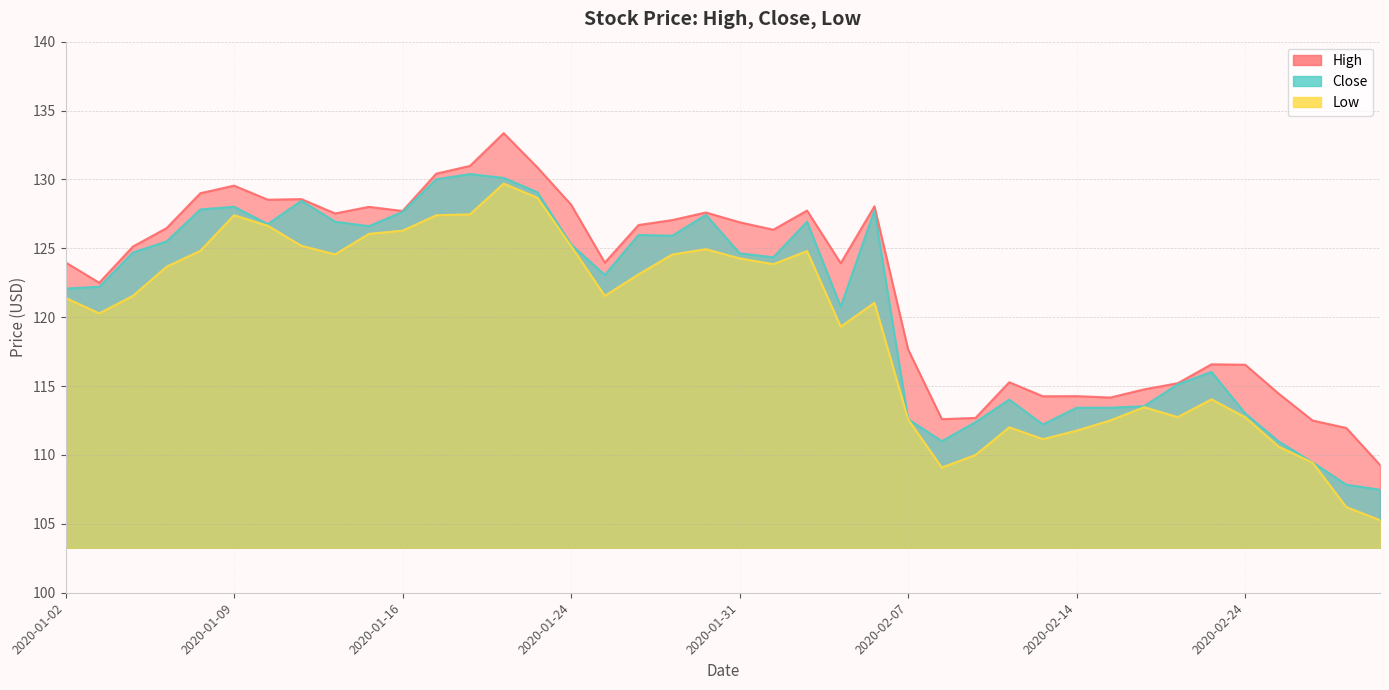

True or false: Low and Close intersect in this chart.

False